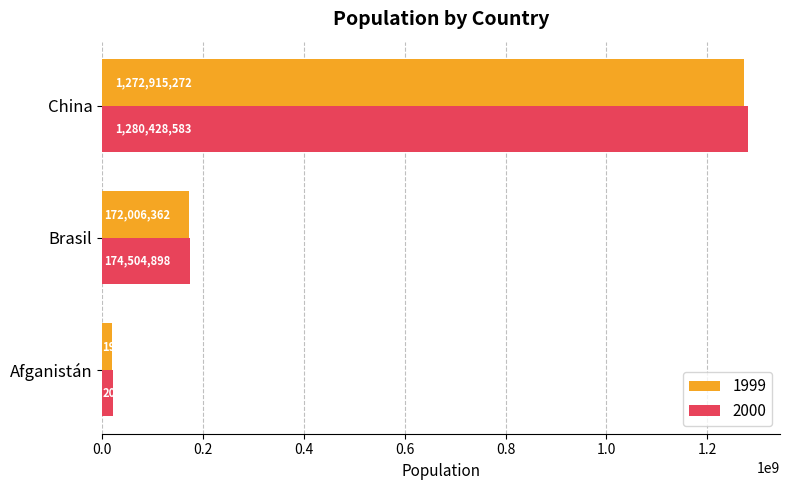

Count the 2000 values in the range 20595360 to 1280428583.

3